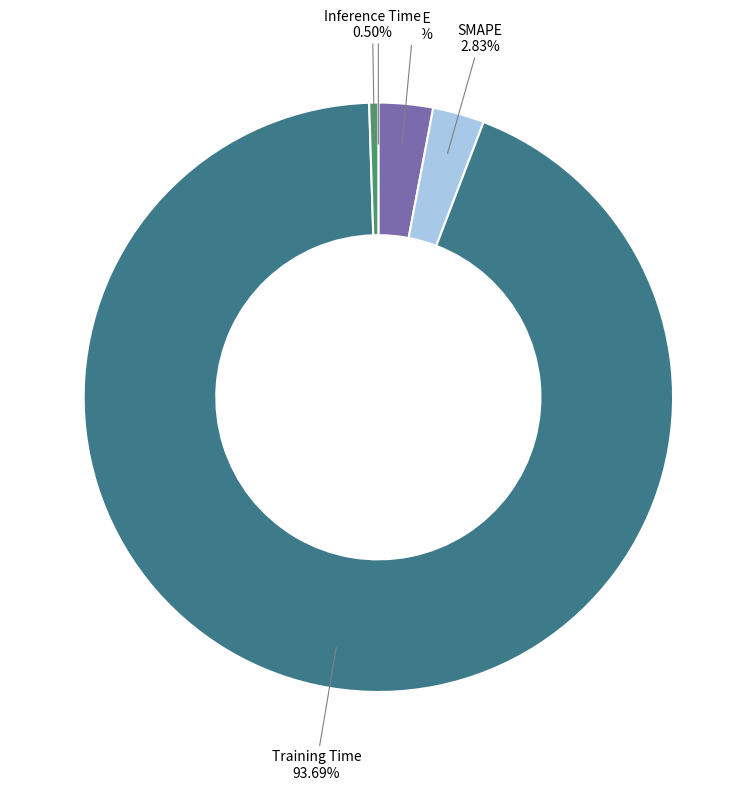

True or false: Training Time accounts for 94% of the total.

True